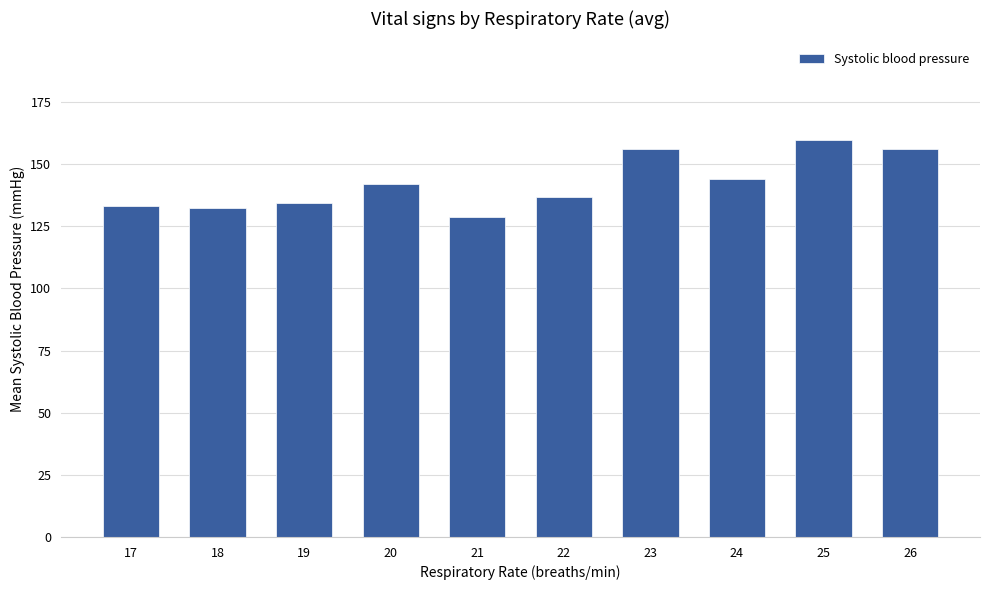

Are the bars horizontal?

No